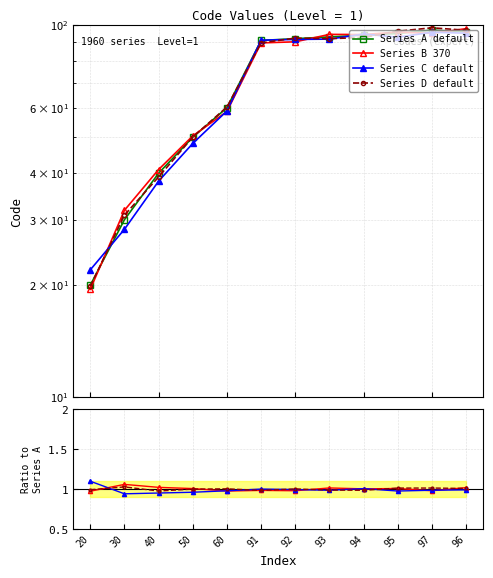

The chart shows a value of 60 at 60. True or false?

True